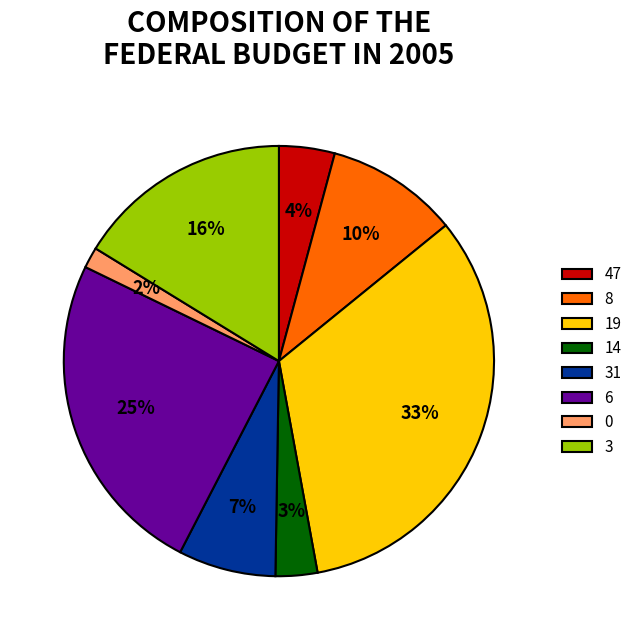

Between 47 and 6, which is larger?

6